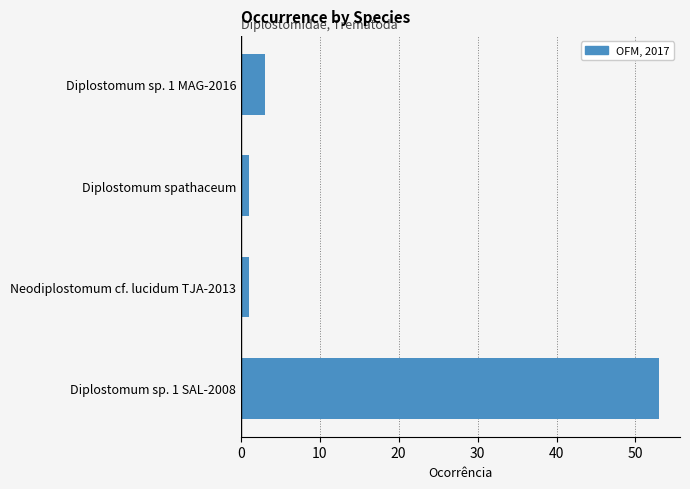

Which category has the highest value across all series?

Diplostomum sp. 1 SAL-2008